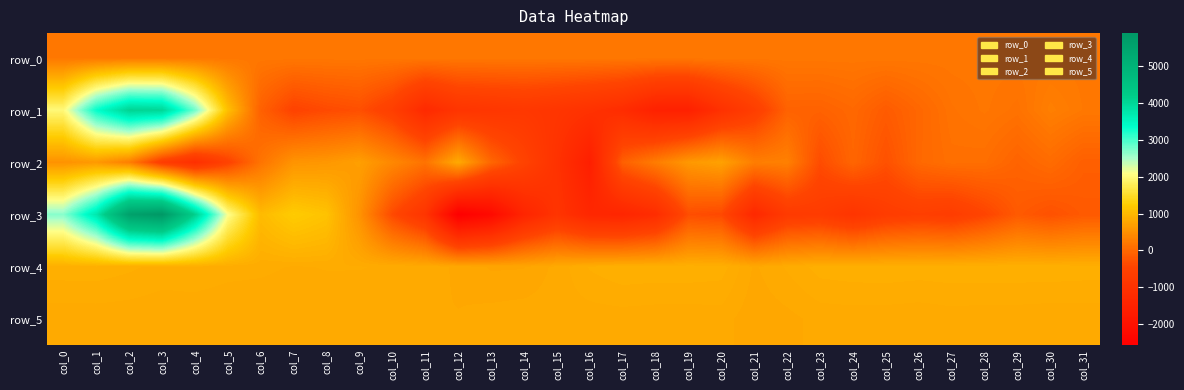

What is the smallest value displayed?

-2568.0